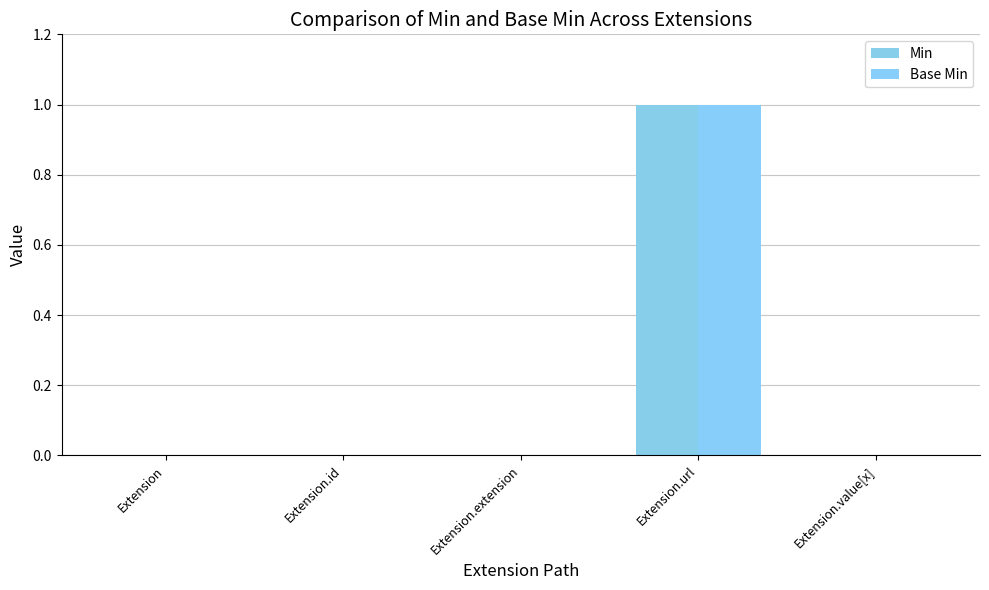

At which label is Base Min closest to 0?

Extension